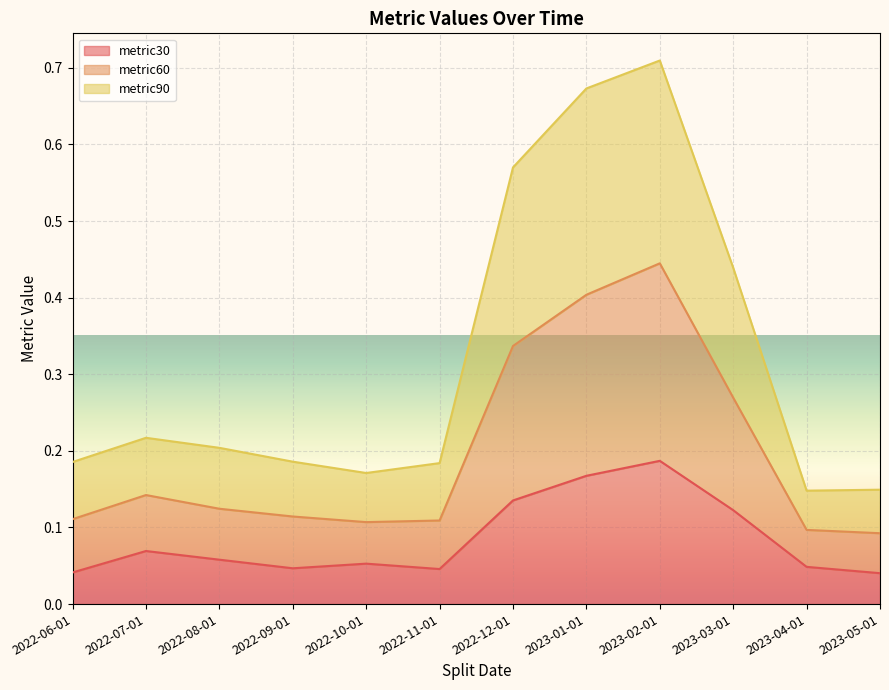

At which category does metric60 reach its first local peak?

2022-07-01